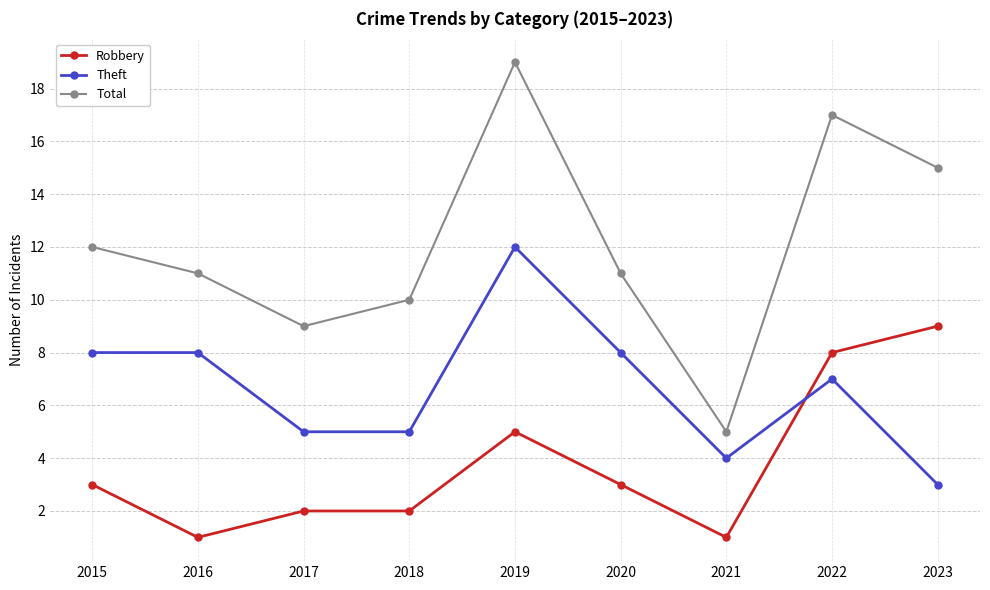

At which label does Theft reach its minimum?

2023